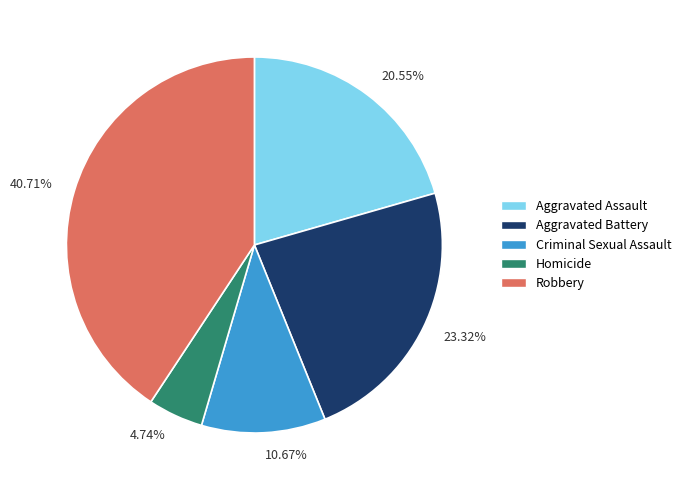

Does any single category account for the majority?

No